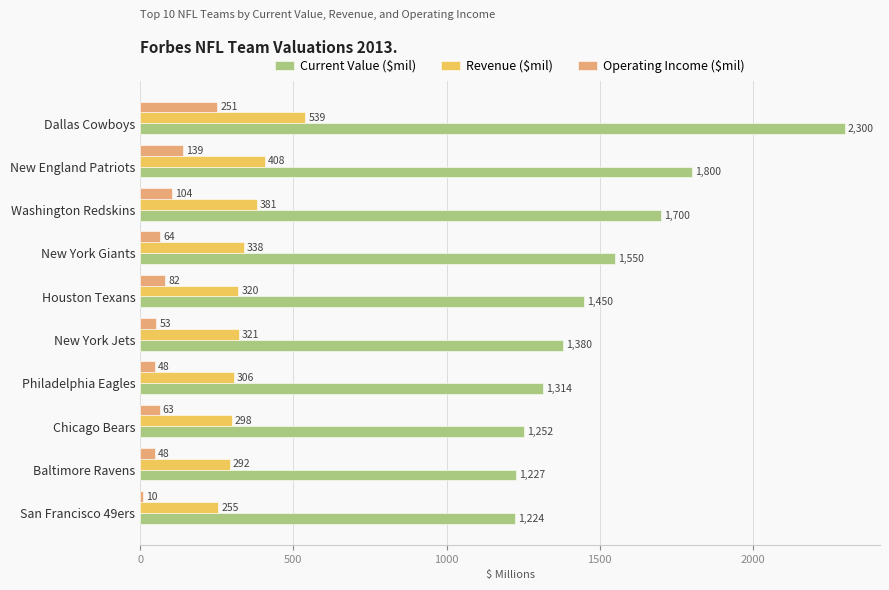

Which category has the lowest value in the Revenue ($mil) series?

San Francisco 49ers